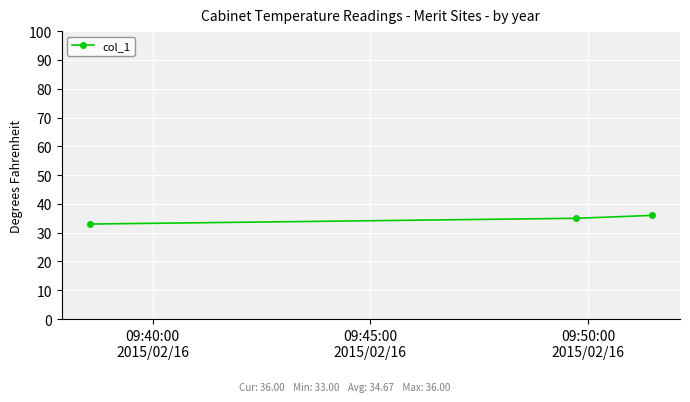

What is the value of the 3rd point from the left?

36